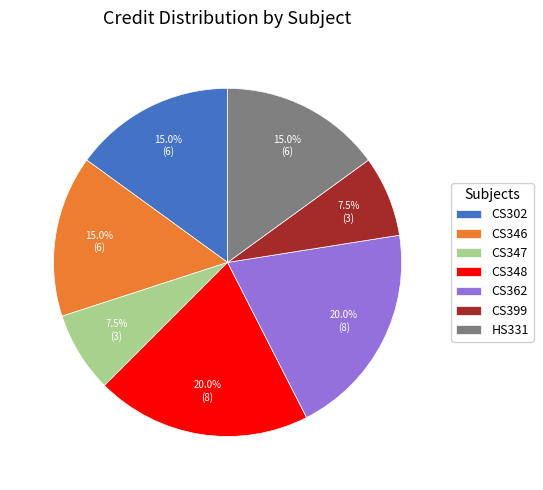

Is the sum of CS347 and CS348 greater than half?

No